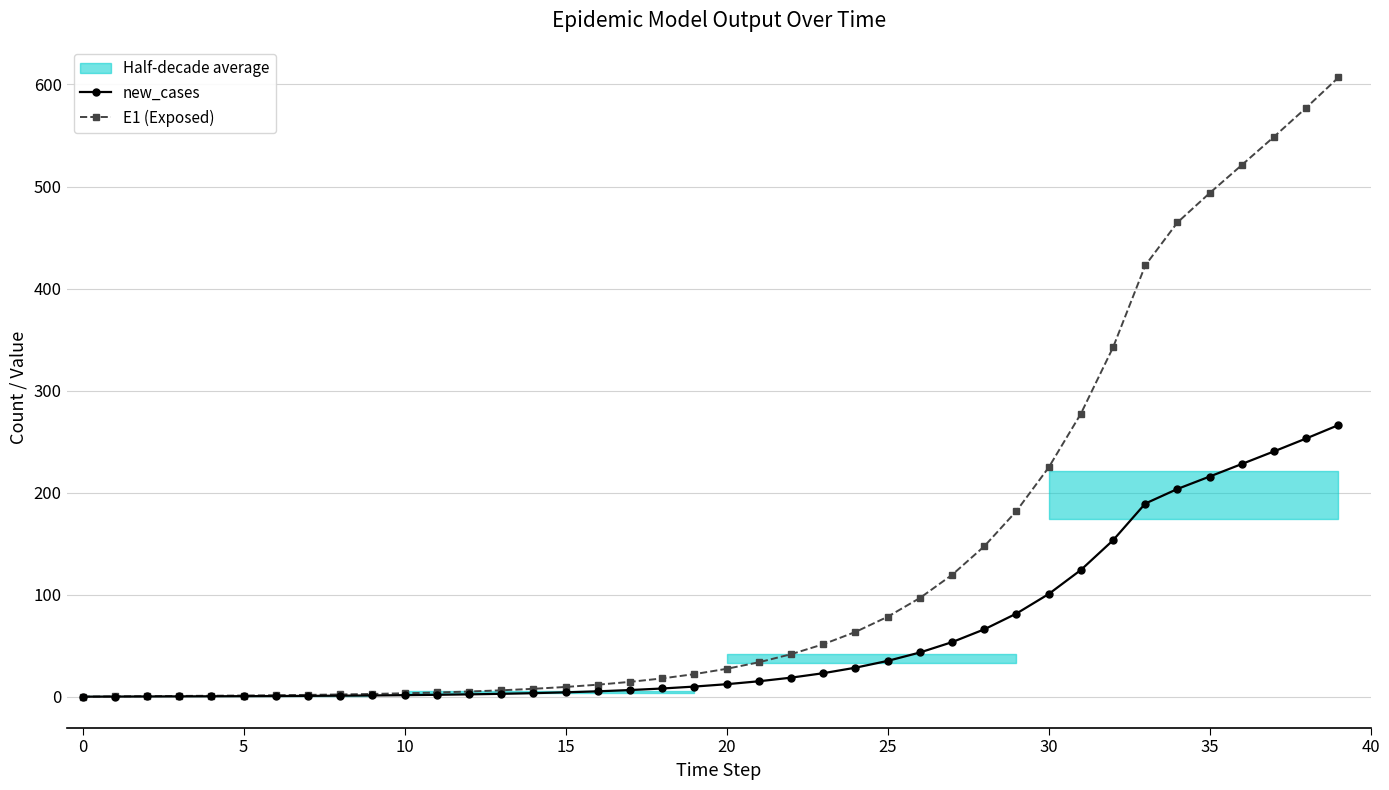

Is it true that E1 (Exposed) equals 339.9 at 35?

False